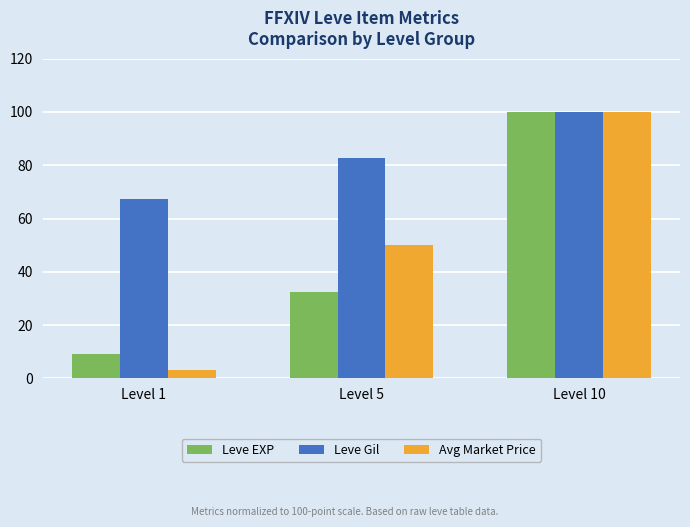

List the labels in order of Leve Gil value, largest first.

Level 10, Level 5, Level 1